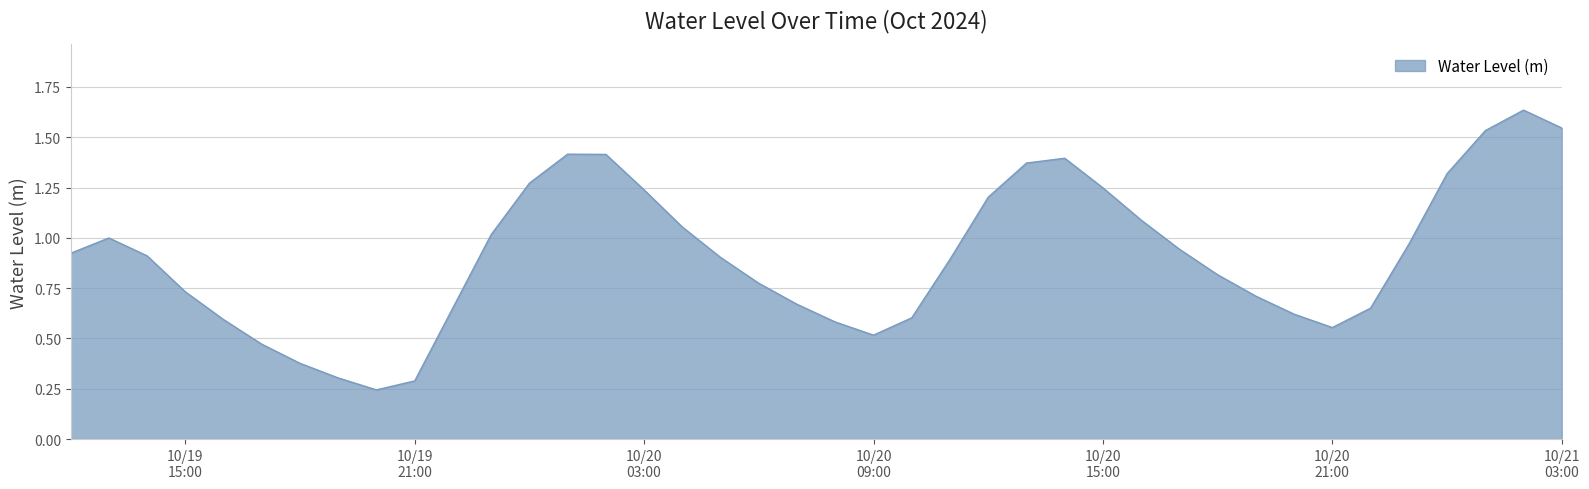

Is this an area chart (filled region under the line)?

Yes